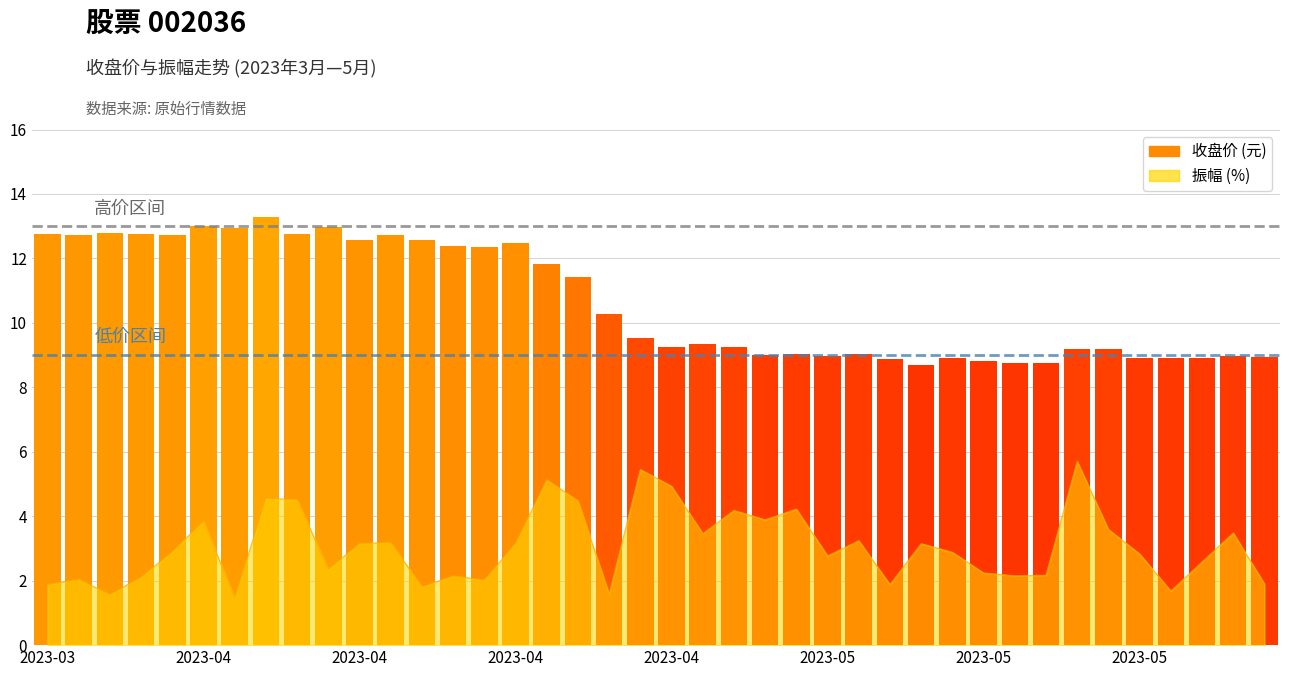

What is the sum of all values?

122.3